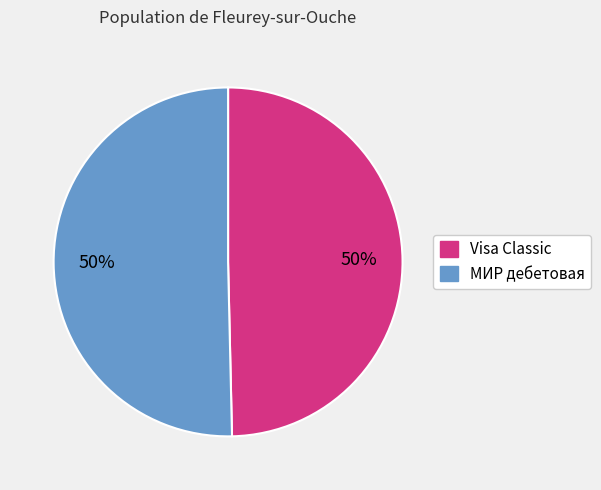

To the nearest percent, what is the combined percentage of МИР дебетовая and Visa Classic?

100%